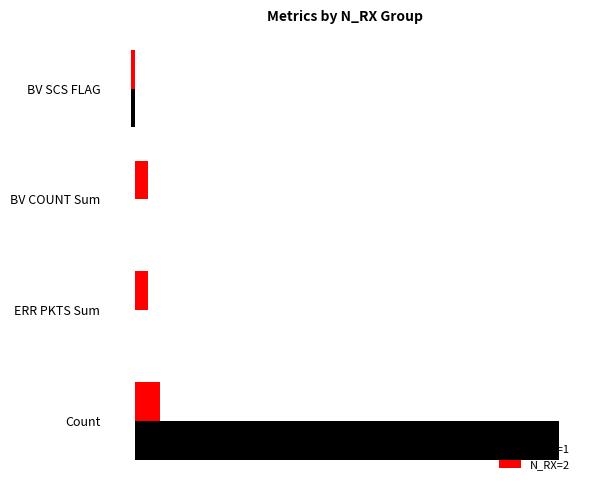

What are all the series names shown in the legend?

N_RX=1, N_RX=2